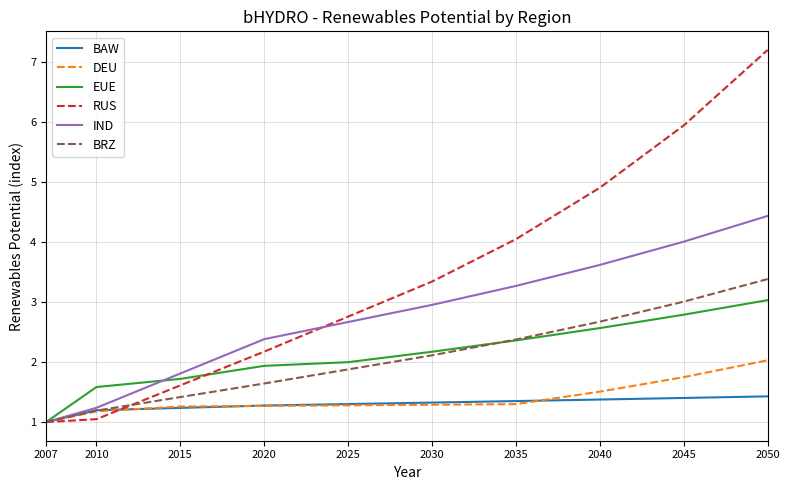

What is the spread (max minus min) of values at 2025?

1.5